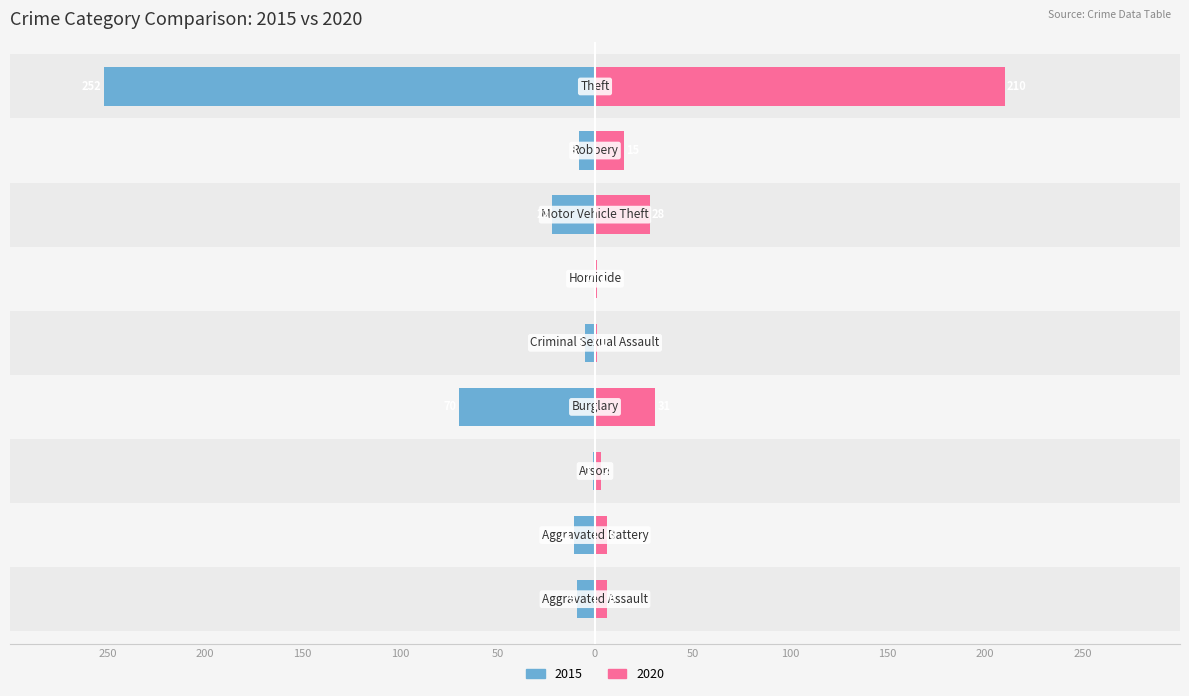

What is the label of the 7th bar from the right?

Arson